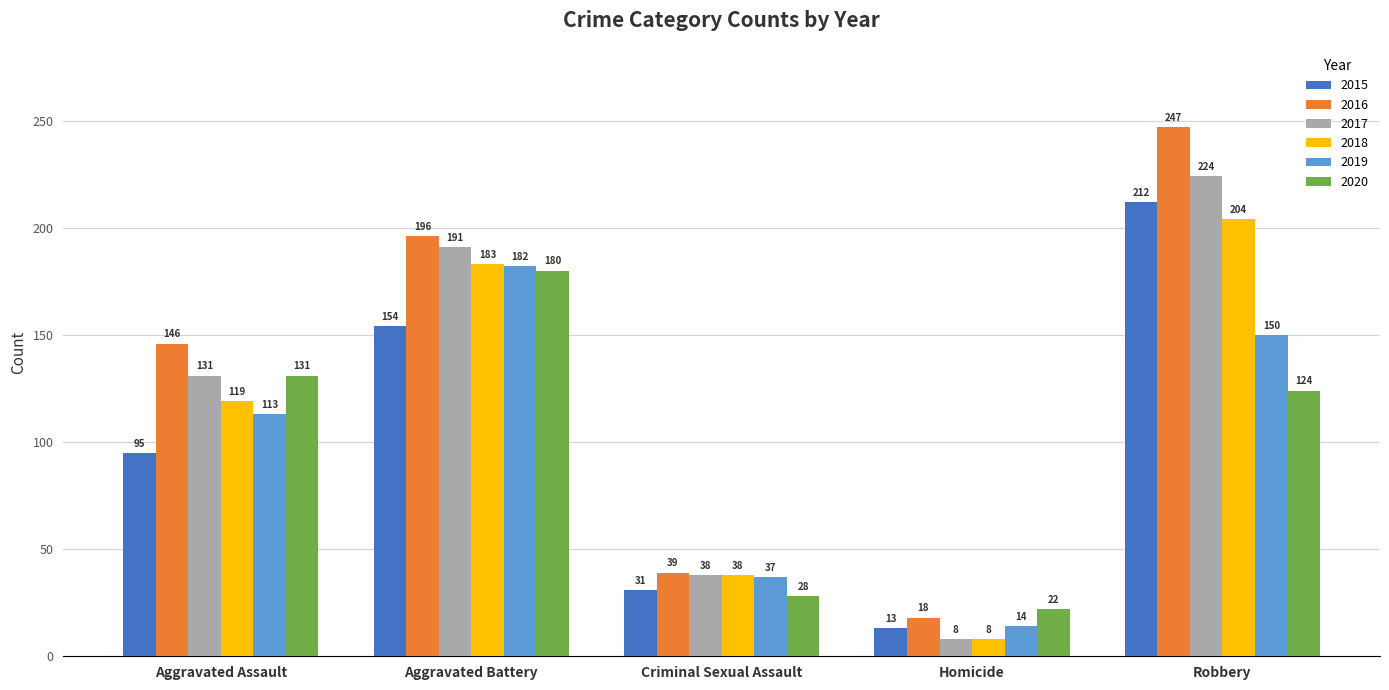

Which series has the widest spread of values?

2016